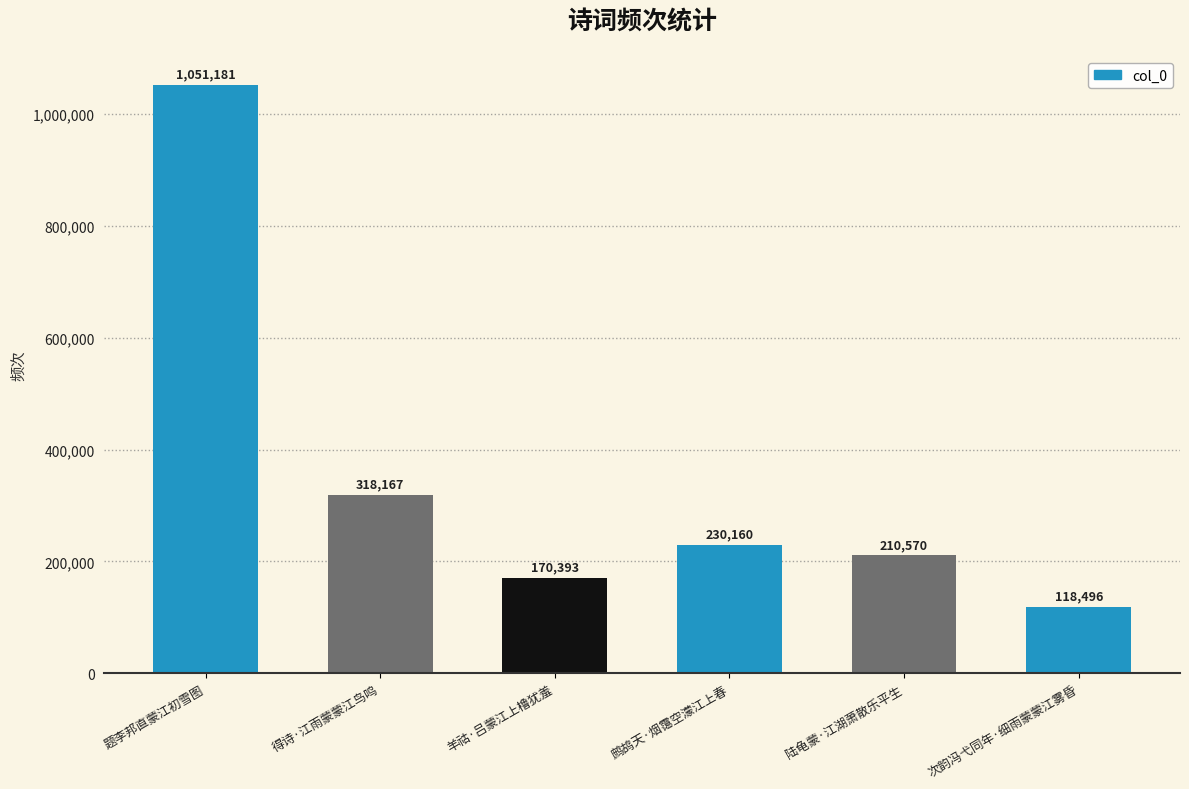

True or false: the data shows 105894 at 羊祜·吕蒙江上橹犹羞.

False